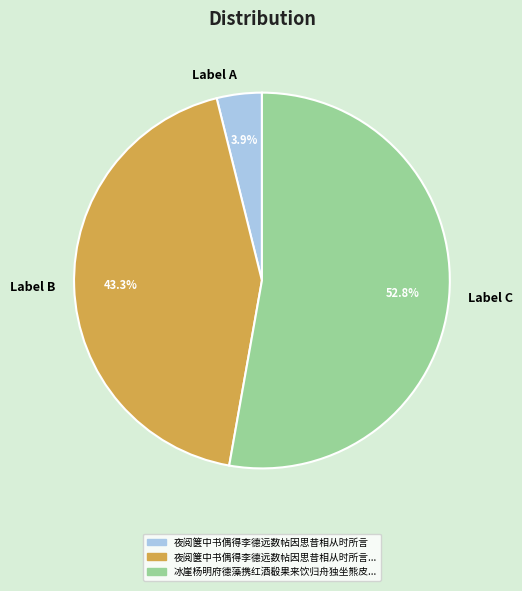

What is the smallest slice in the pie chart?

Label A